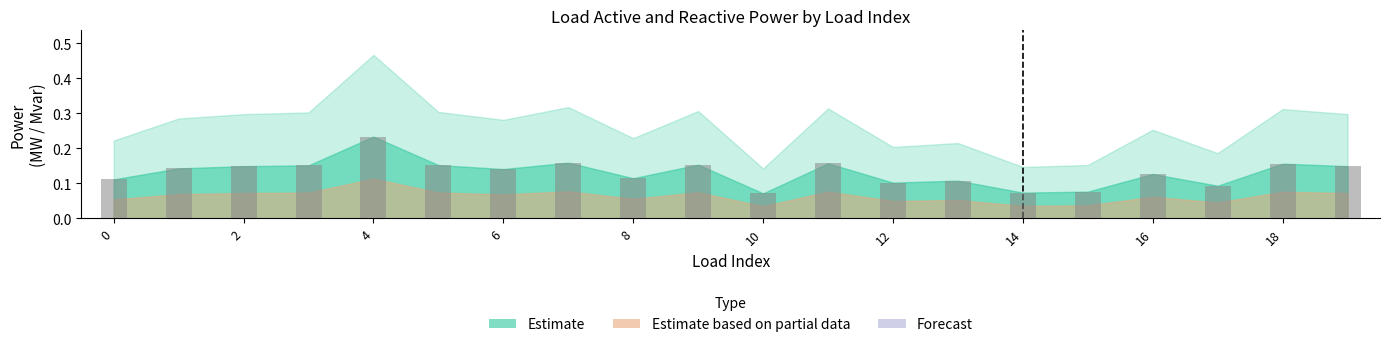

How many data points does each series have?

20